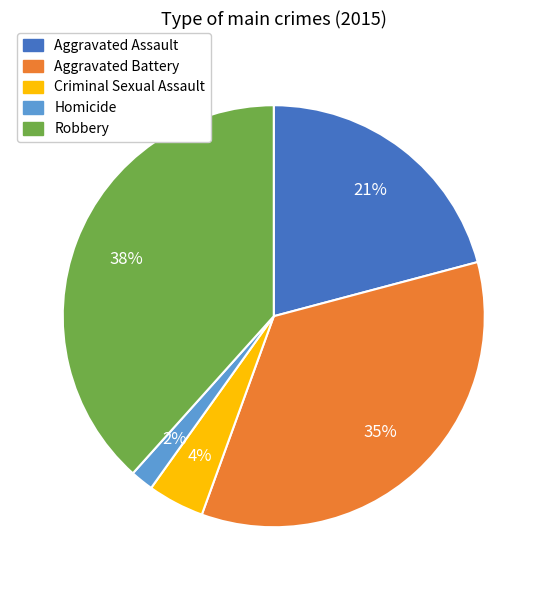

Between Homicide and Aggravated Battery, which is larger?

Aggravated Battery